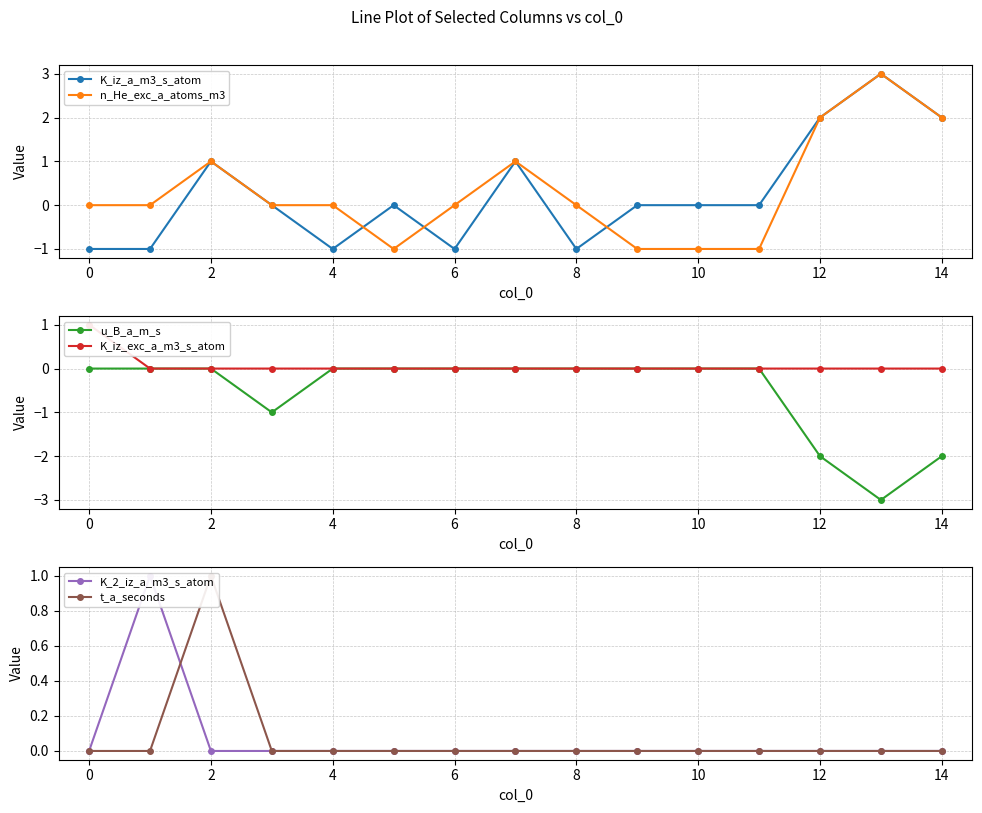

True or false: n_He_exc_a_atoms_m3 has a value of 2 at 12.

True